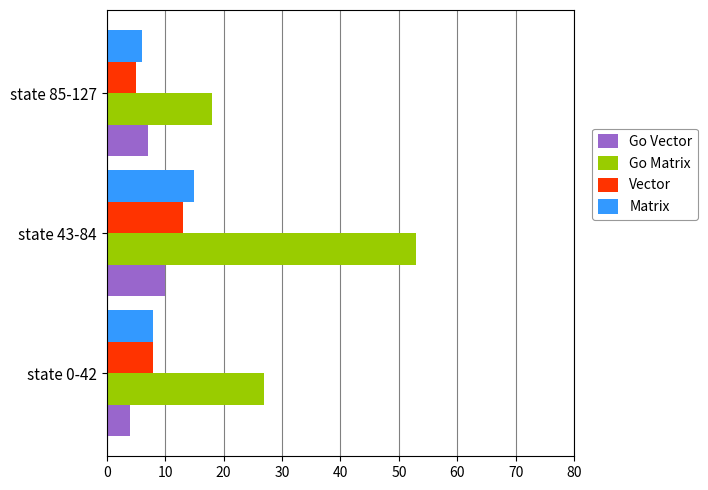

True or false: Vector has a value of 9 at state 85-127.

False